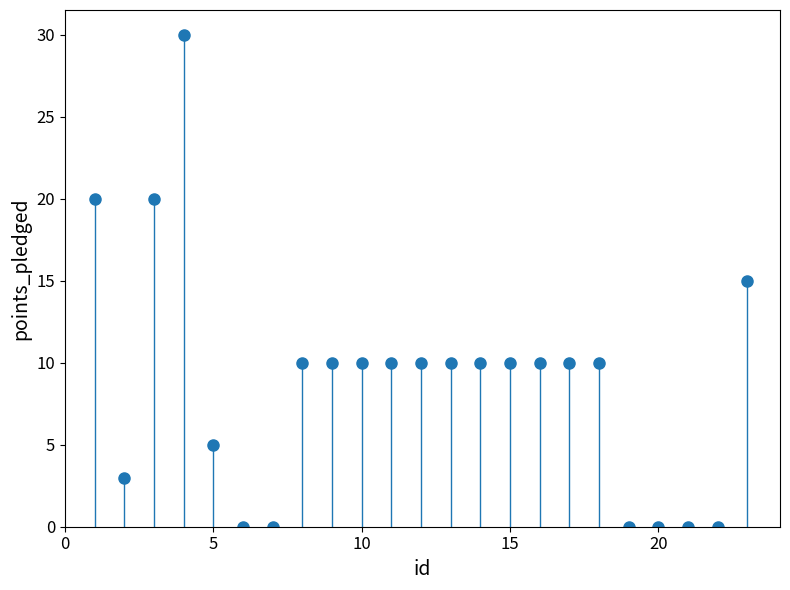

What is the range of X values (max minus min)?

22